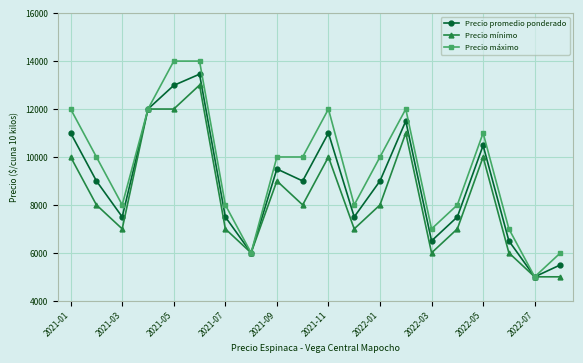

What is the maximum value shown in the chart?

14000